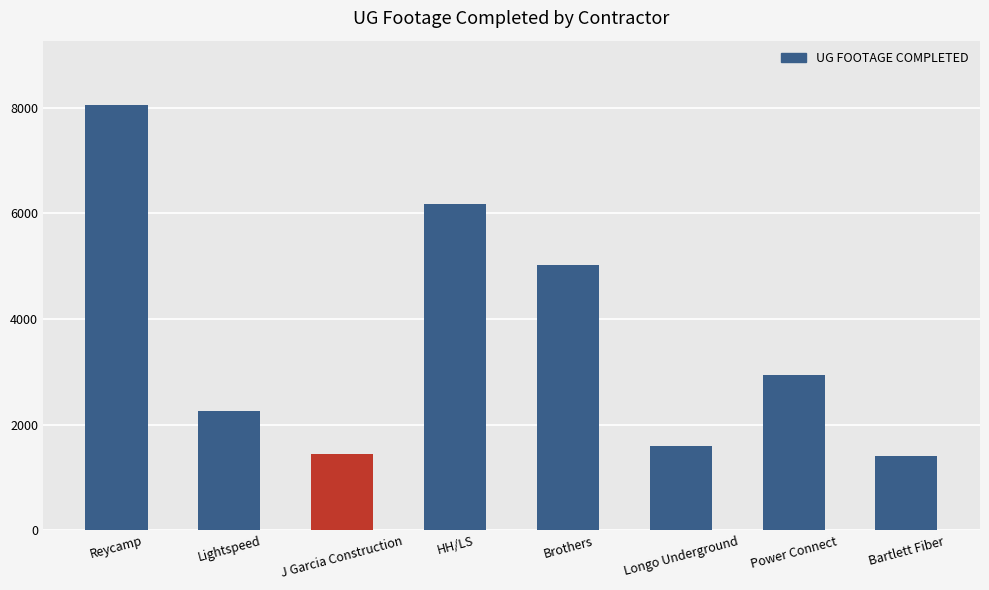

Count the number of categories in the chart.

8